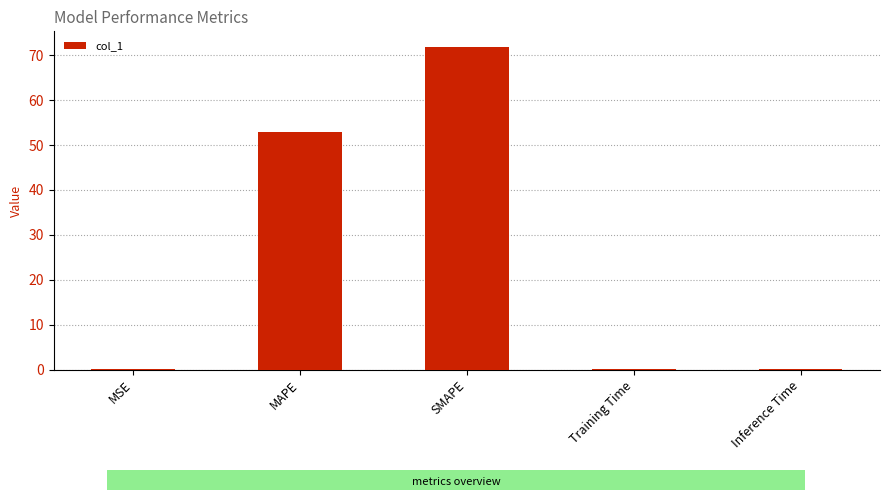

What is the difference between the values at SMAPE and Inference Time?

71.7